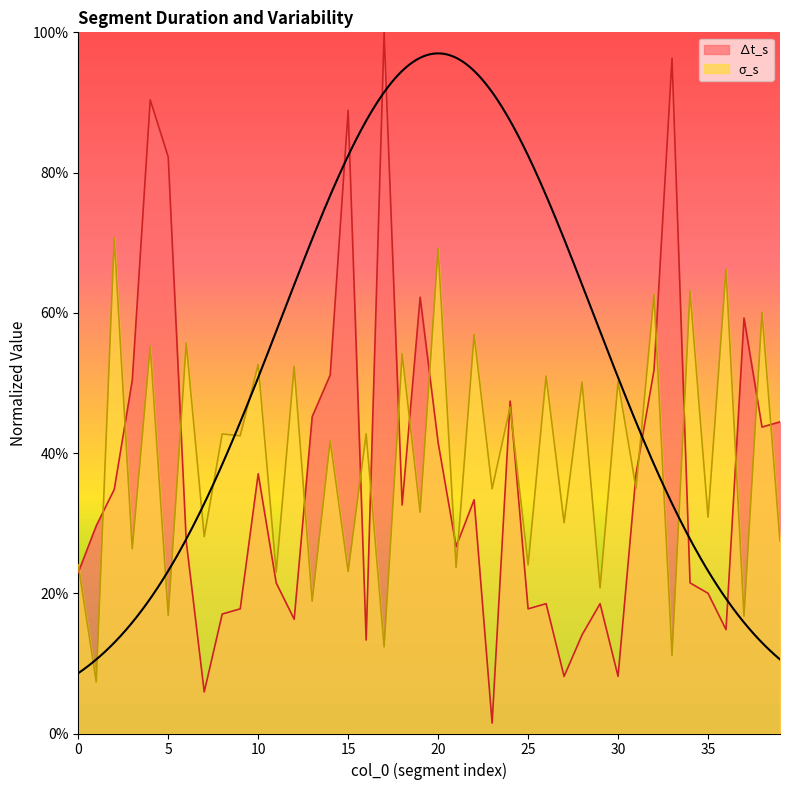

What is the difference between the maximum and minimum values in the σ_s series?

0.6